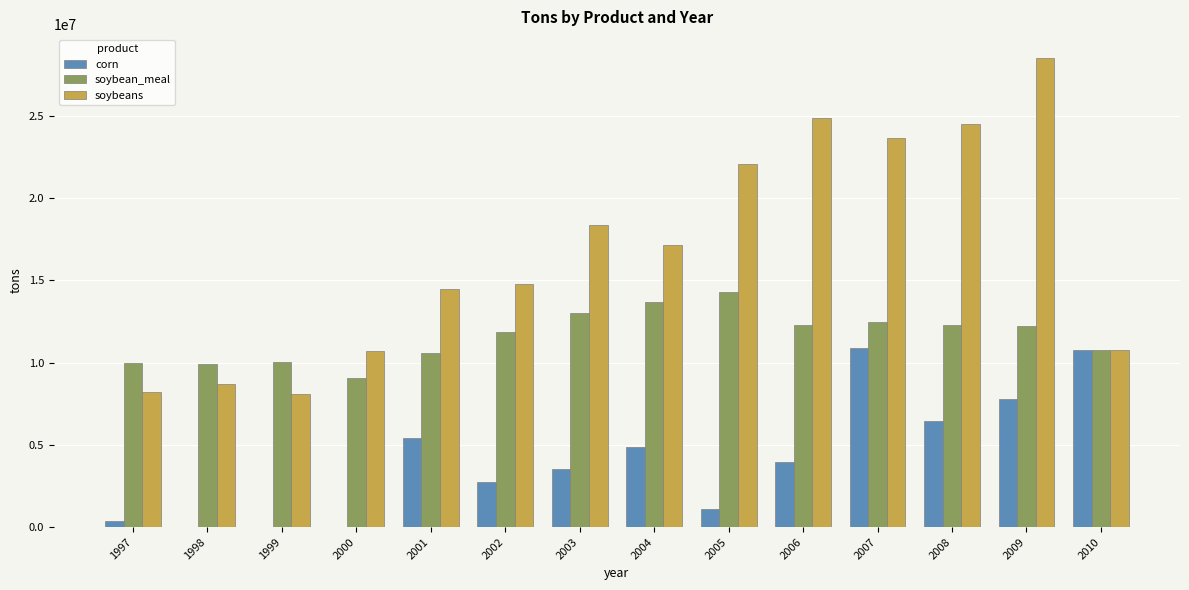

How many groups of bars are there?

14